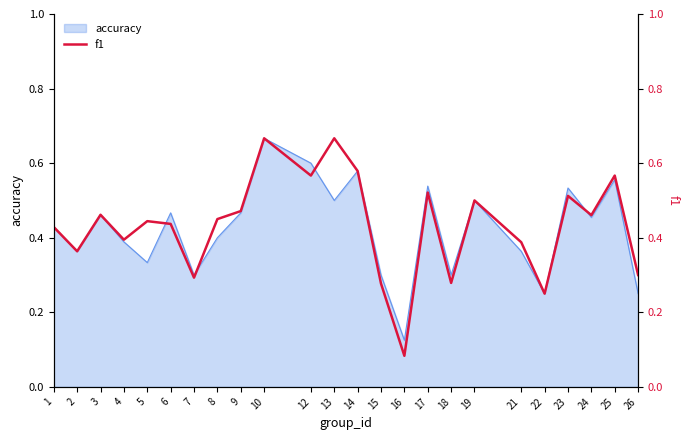

The value of accuracy at 13 is 0.5. True or false?

True